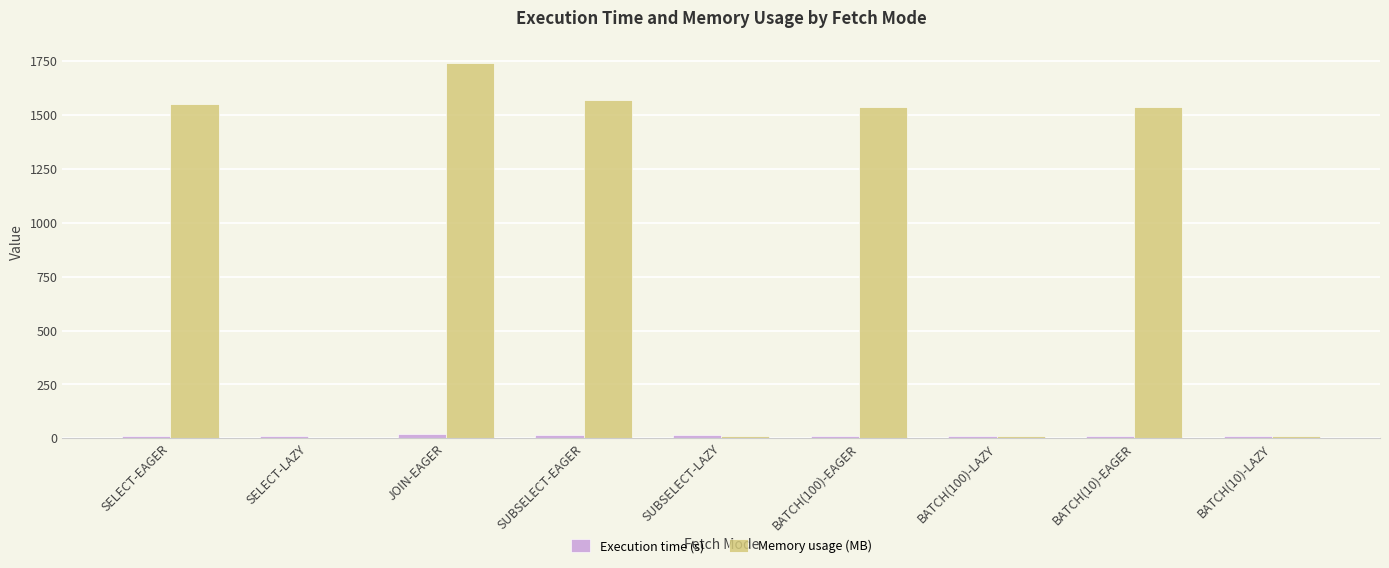

Which series has the largest total across all categories?

Memory usage (MB)